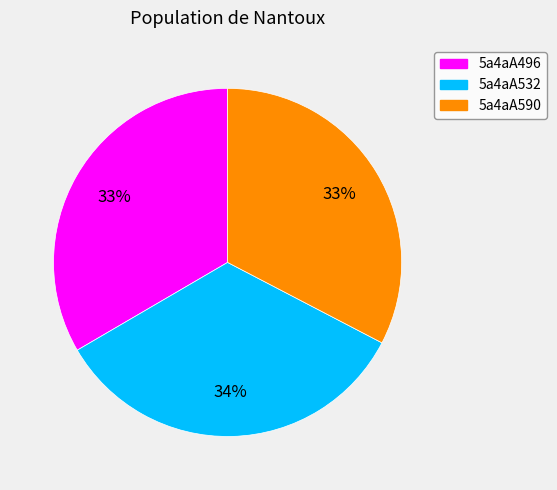

The 5a4aA496 slice represents 33% of the pie. True or false?

True